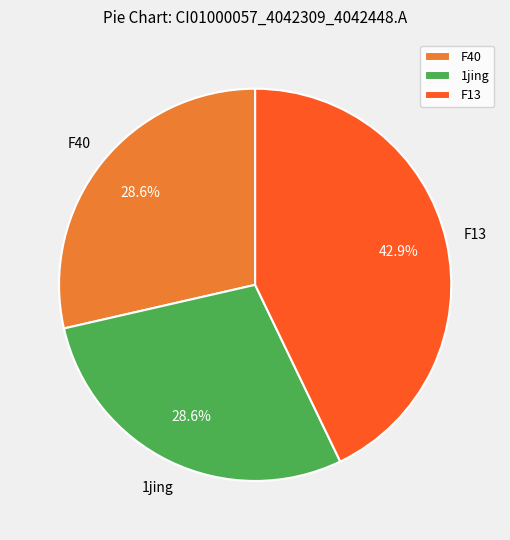

How much of the chart is everything except 1jing?

71.4%